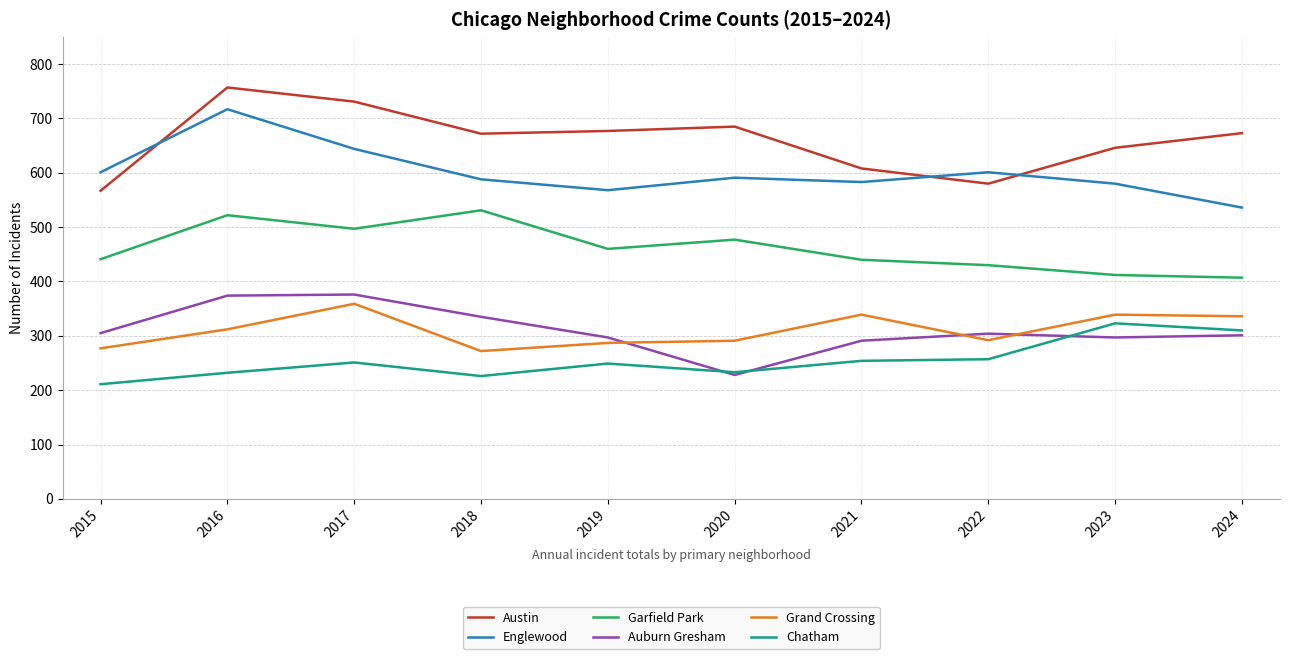

Is the value of Grand Crossing at 2023 greater than the value of Englewood at 2018?

No